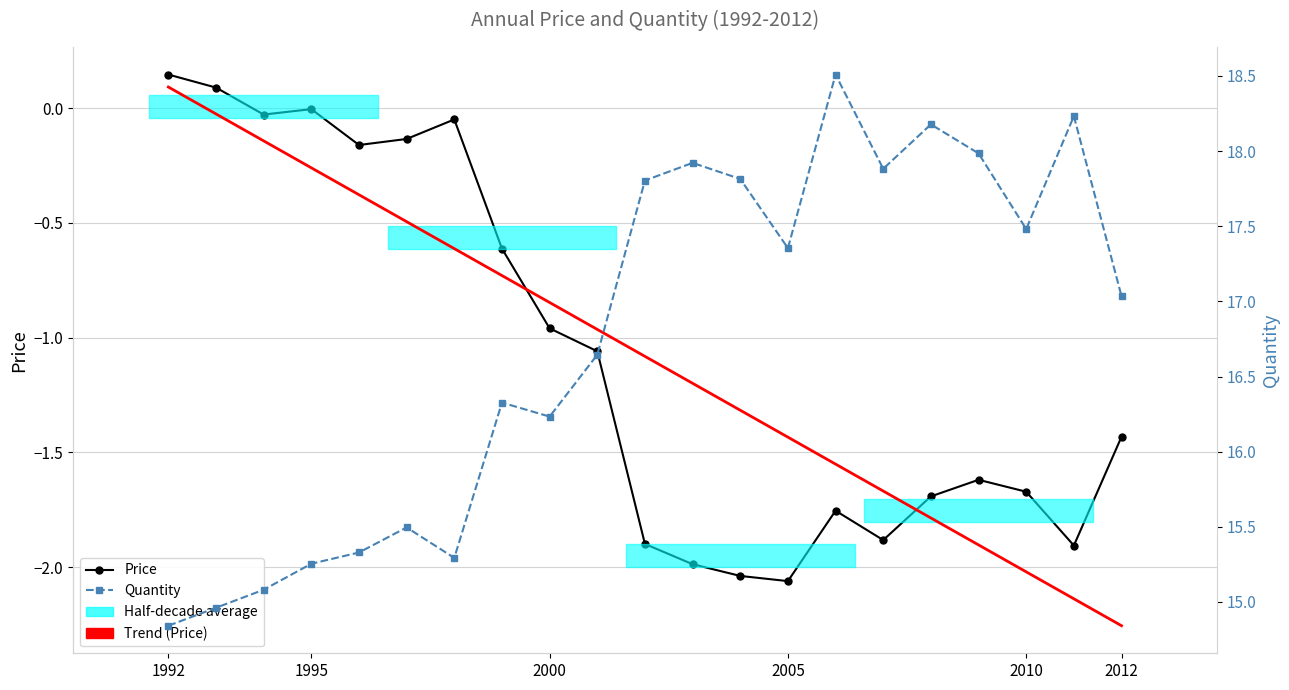

What is the lowest value of the Quantity series?

14.8